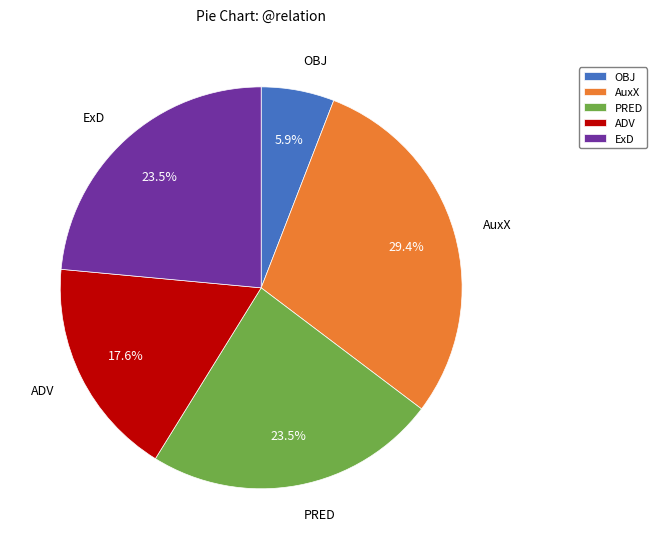

Is it true that ADV is 18% of the pie?

True